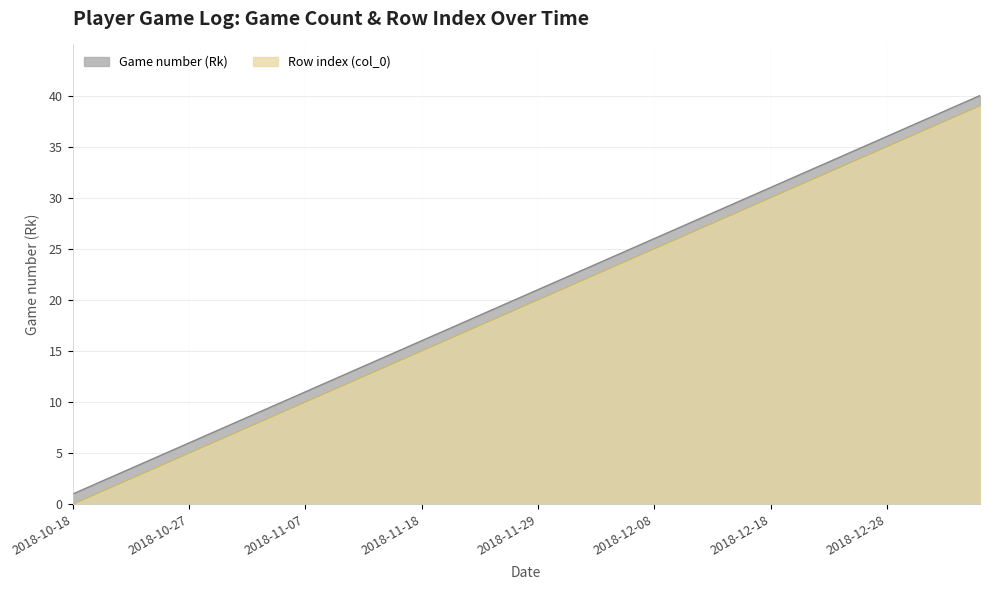

What is the label of the 25th point from the left?

2018-12-07